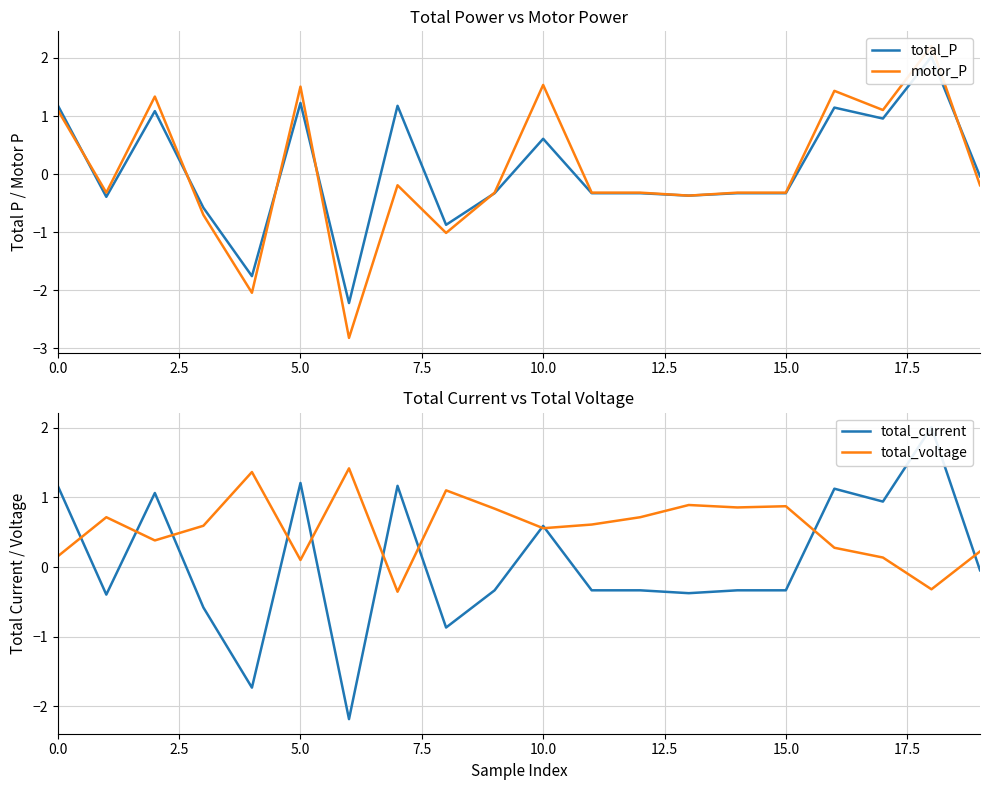

At which category is the sum across all series the highest?

18